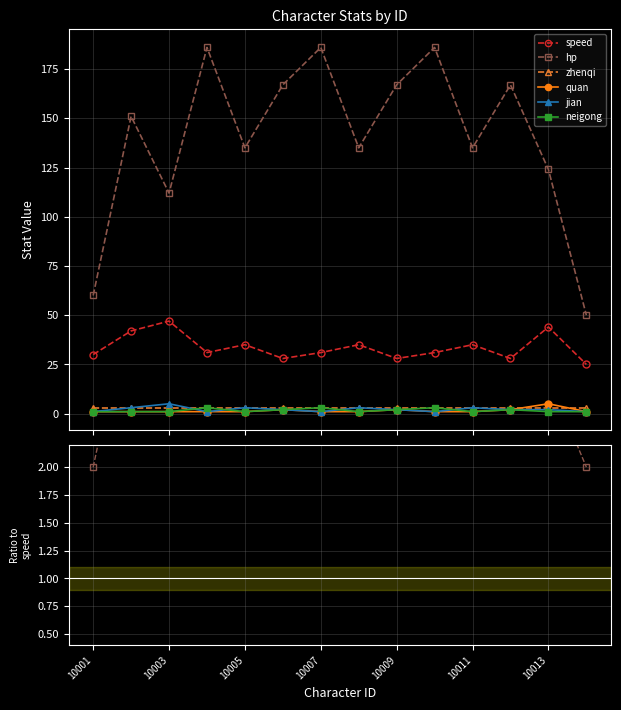

Count the quan values in the range 1 to 2.

13